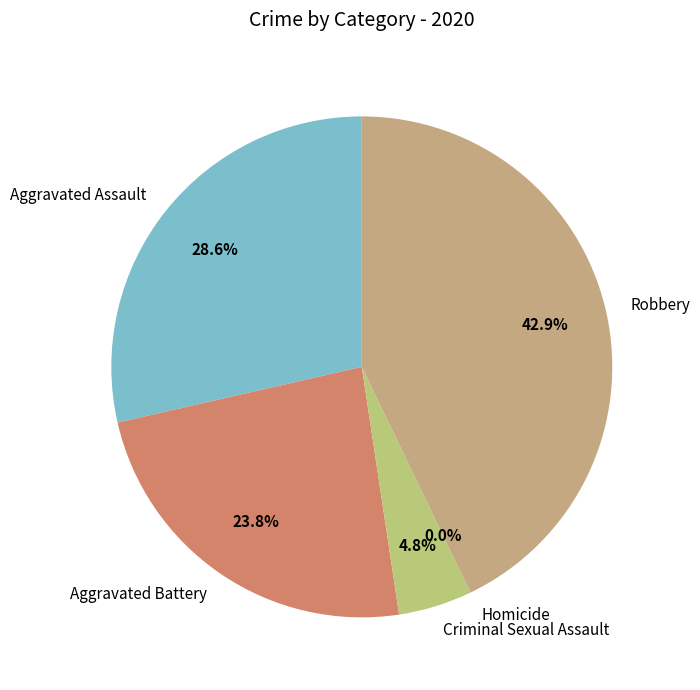

How many slices are in this pie chart?

5